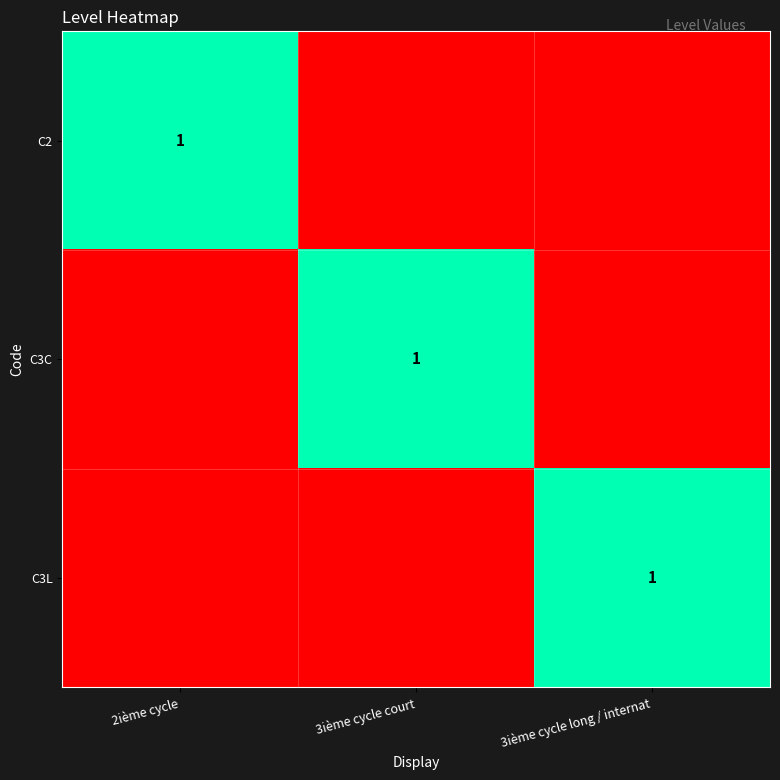

The C3C series shows 1 at 3ième cycle court. True or false?

True